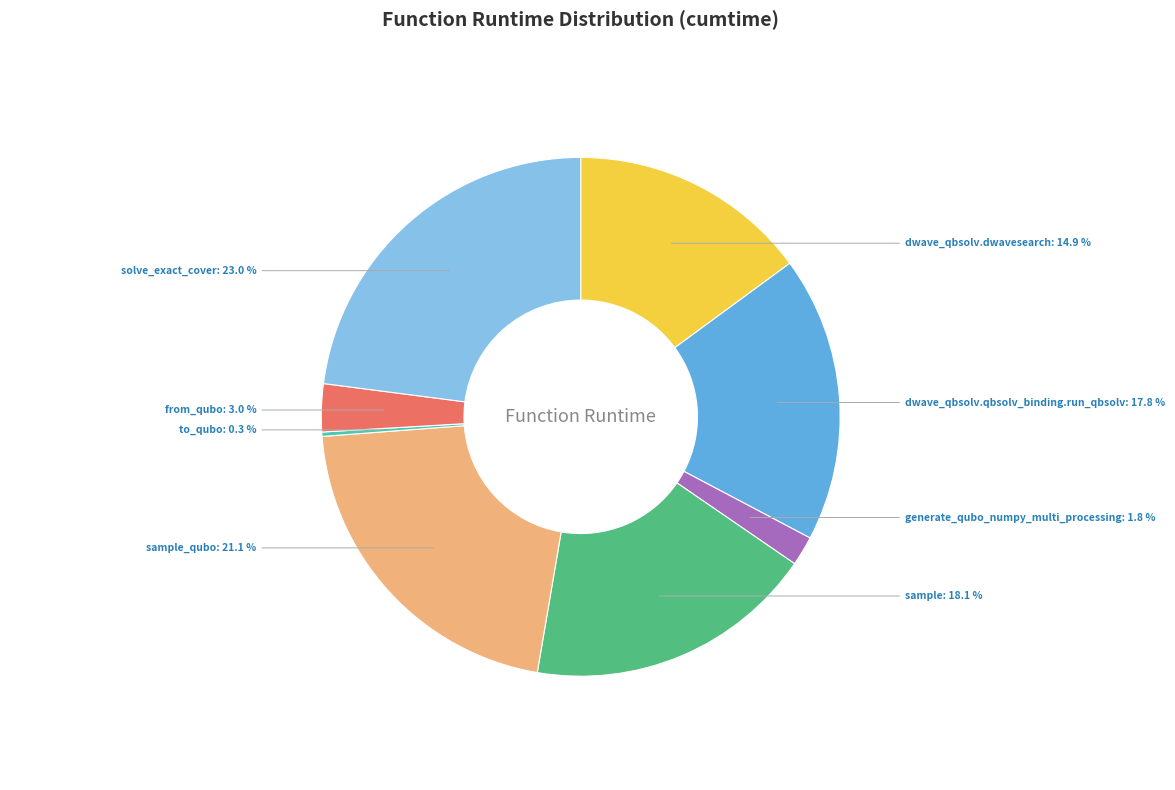

Does any single category account for the majority?

No